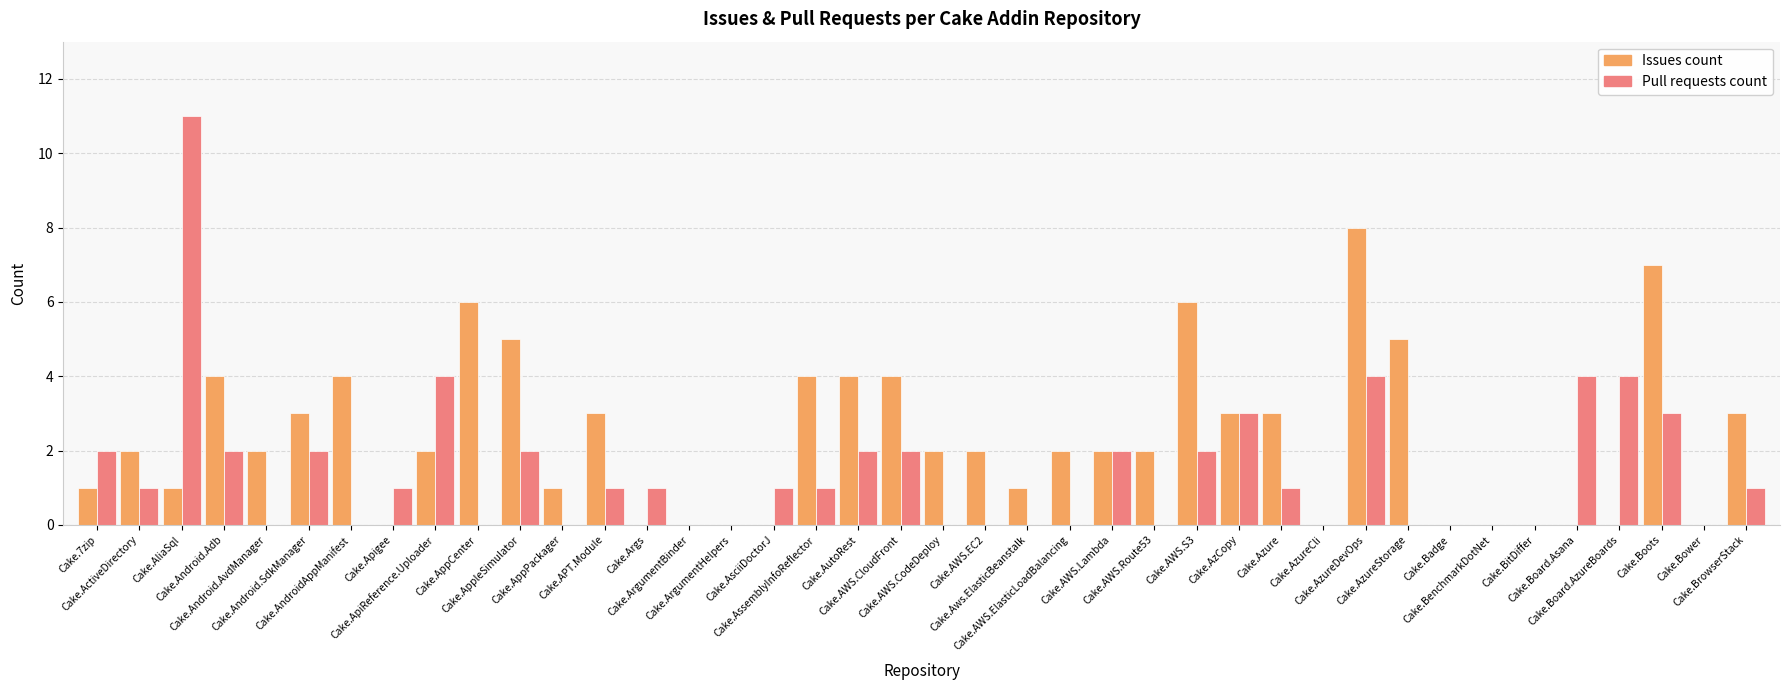

Which series has the largest total across all categories?

Issues count